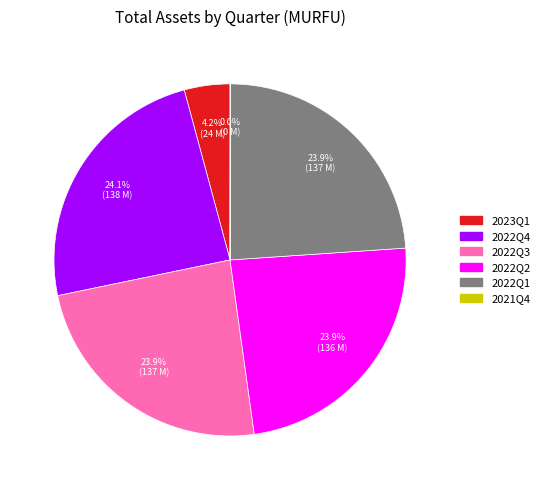

True or false: 2022Q2 accounts for 24% of the total.

True